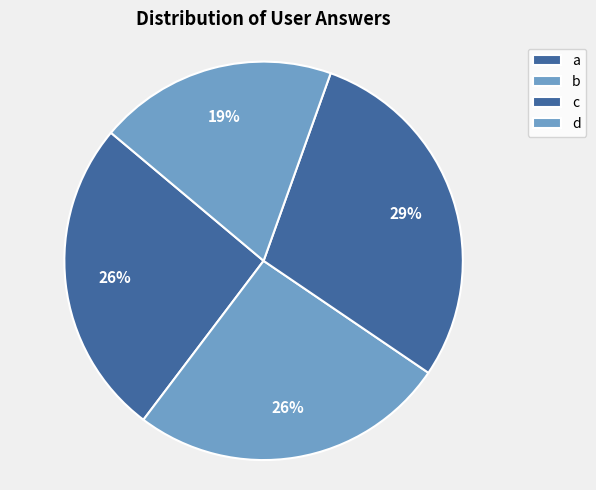

What percentage is the d slice, to the nearest percent?

20%